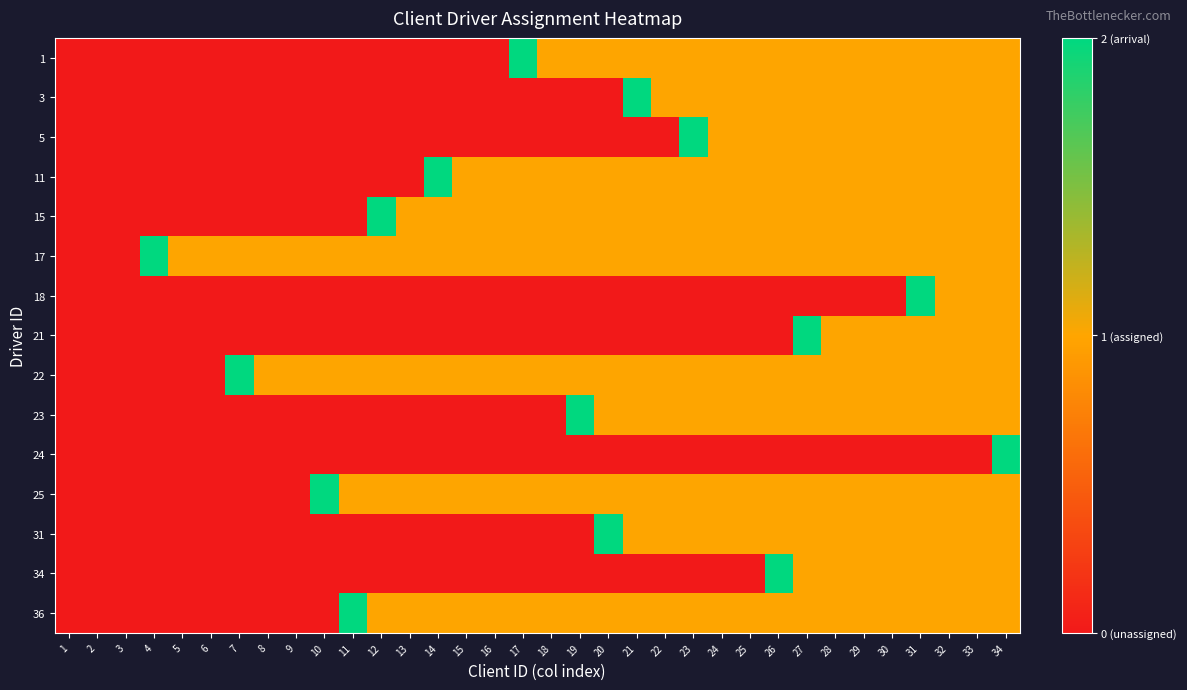

Reading left to right, what are all the values shown in this chart?

1: 1=0	2=0	3=0	4=0	5=0	6=0	7=0	8=0	9=0	10=0	11=0	12=0	13=0	14=0	15=0	16=0	17=2	18=1	19=1	20=1	21=1	22=1	23=1	24=1	25=1	26=1	27=1	28=1	29=1	30=1	31=1	32=1	33=1	34=1
3: 1=0	2=0	3=0	4=0	5=0	6=0	7=0	8=0	9=0	10=0	11=0	12=0	13=0	14=0	15=0	16=0	17=0	18=0	19=0	20=0	21=2	22=1	23=1	24=1	25=1	26=1	27=1	28=1	29=1	30=1	31=1	32=1	33=1	34=1
5: 1=0	2=0	3=0	4=0	5=0	6=0	7=0	8=0	9=0	10=0	11=0	12=0	13=0	14=0	15=0	16=0	17=0	18=0	19=0	20=0	21=0	22=0	23=2	24=1	25=1	26=1	27=1	28=1	29=1	30=1	31=1	32=1	33=1	34=1
11: 1=0	2=0	3=0	4=0	5=0	6=0	7=0	8=0	9=0	10=0	11=0	12=0	13=0	14=2	15=1	16=1	17=1	18=1	19=1	20=1	21=1	22=1	23=1	24=1	25=1	26=1	27=1	28=1	29=1	30=1	31=1	32=1	33=1	34=1
15: 1=0	2=0	3=0	4=0	5=0	6=0	7=0	8=0	9=0	10=0	11=0	12=2	13=1	14=1	15=1	16=1	17=1	18=1	19=1	20=1	21=1	22=1	23=1	24=1	25=1	26=1	27=1	28=1	29=1	30=1	31=1	32=1	33=1	34=1
17: 1=0	2=0	3=0	4=2	5=1	6=1	7=1	8=1	9=1	10=1	11=1	12=1	13=1	14=1	15=1	16=1	17=1	18=1	19=1	20=1	21=1	22=1	23=1	24=1	25=1	26=1	27=1	28=1	29=1	30=1	31=1	32=1	33=1	34=1
18: 1=0	2=0	3=0	4=0	5=0	6=0	7=0	8=0	9=0	10=0	11=0	12=0	13=0	14=0	15=0	16=0	17=0	18=0	19=0	20=0	21=0	22=0	23=0	24=0	25=0	26=0	27=0	28=0	29=0	30=0	31=2	32=1	33=1	34=1
21: 1=0	2=0	3=0	4=0	5=0	6=0	7=0	8=0	9=0	10=0	11=0	12=0	13=0	14=0	15=0	16=0	17=0	18=0	19=0	20=0	21=0	22=0	23=0	24=0	25=0	26=0	27=2	28=1	29=1	30=1	31=1	32=1	33=1	34=1
22: 1=0	2=0	3=0	4=0	5=0	6=0	7=2	8=1	9=1	10=1	11=1	12=1	13=1	14=1	15=1	16=1	17=1	18=1	19=1	20=1	21=1	22=1	23=1	24=1	25=1	26=1	27=1	28=1	29=1	30=1	31=1	32=1	33=1	34=1
23: 1=0	2=0	3=0	4=0	5=0	6=0	7=0	8=0	9=0	10=0	11=0	12=0	13=0	14=0	15=0	16=0	17=0	18=0	19=2	20=1	21=1	22=1	23=1	24=1	25=1	26=1	27=1	28=1	29=1	30=1	31=1	32=1	33=1	34=1
24: 1=0	2=0	3=0	4=0	5=0	6=0	7=0	8=0	9=0	10=0	11=0	12=0	13=0	14=0	15=0	16=0	17=0	18=0	19=0	20=0	21=0	22=0	23=0	24=0	25=0	26=0	27=0	28=0	29=0	30=0	31=0	32=0	33=0	34=2
25: 1=0	2=0	3=0	4=0	5=0	6=0	7=0	8=0	9=0	10=2	11=1	12=1	13=1	14=1	15=1	16=1	17=1	18=1	19=1	20=1	21=1	22=1	23=1	24=1	25=1	26=1	27=1	28=1	29=1	30=1	31=1	32=1	33=1	34=1
31: 1=0	2=0	3=0	4=0	5=0	6=0	7=0	8=0	9=0	10=0	11=0	12=0	13=0	14=0	15=0	16=0	17=0	18=0	19=0	20=2	21=1	22=1	23=1	24=1	25=1	26=1	27=1	28=1	29=1	30=1	31=1	32=1	33=1	34=1
34: 1=0	2=0	3=0	4=0	5=0	6=0	7=0	8=0	9=0	10=0	11=0	12=0	13=0	14=0	15=0	16=0	17=0	18=0	19=0	20=0	21=0	22=0	23=0	24=0	25=0	26=2	27=1	28=1	29=1	30=1	31=1	32=1	33=1	34=1
36: 1=0	2=0	3=0	4=0	5=0	6=0	7=0	8=0	9=0	10=0	11=2	12=1	13=1	14=1	15=1	16=1	17=1	18=1	19=1	20=1	21=1	22=1	23=1	24=1	25=1	26=1	27=1	28=1	29=1	30=1	31=1	32=1	33=1	34=1